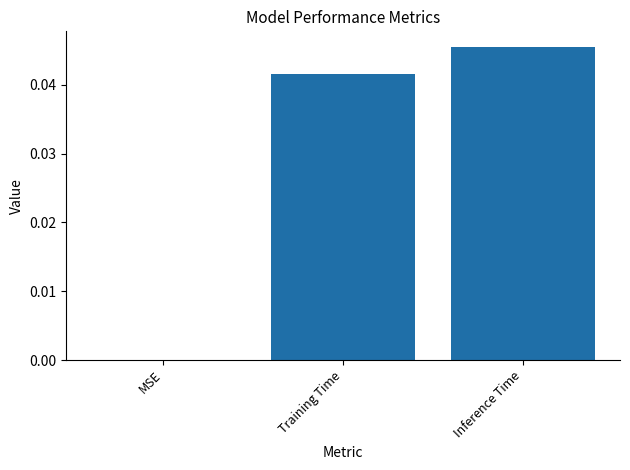

Which label corresponds to the largest value in the chart?

Inference Time